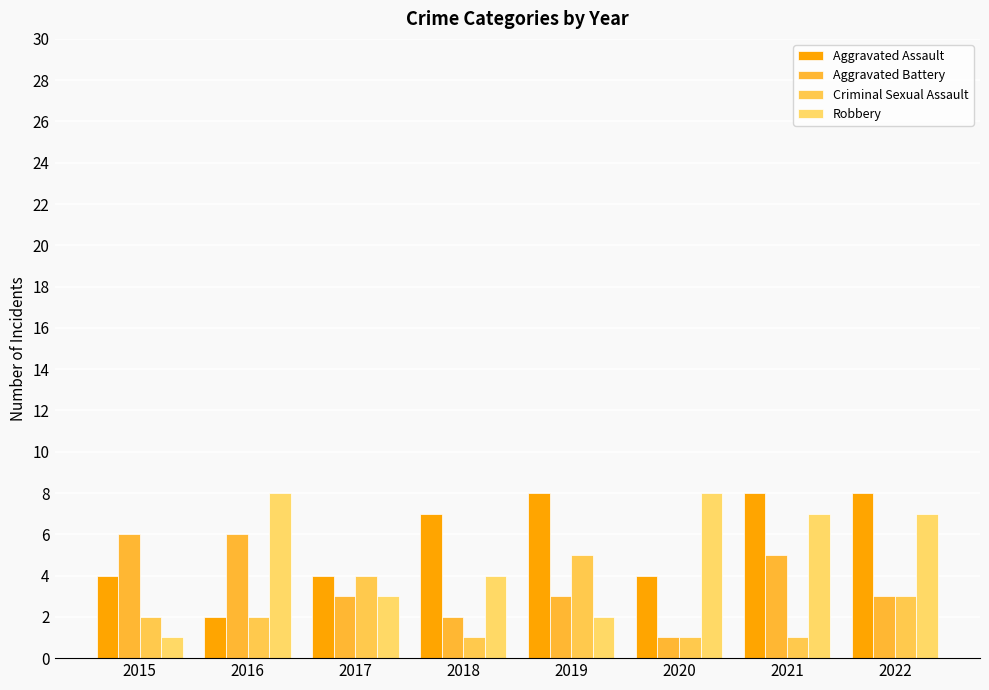

How many groups of bars are there?

8